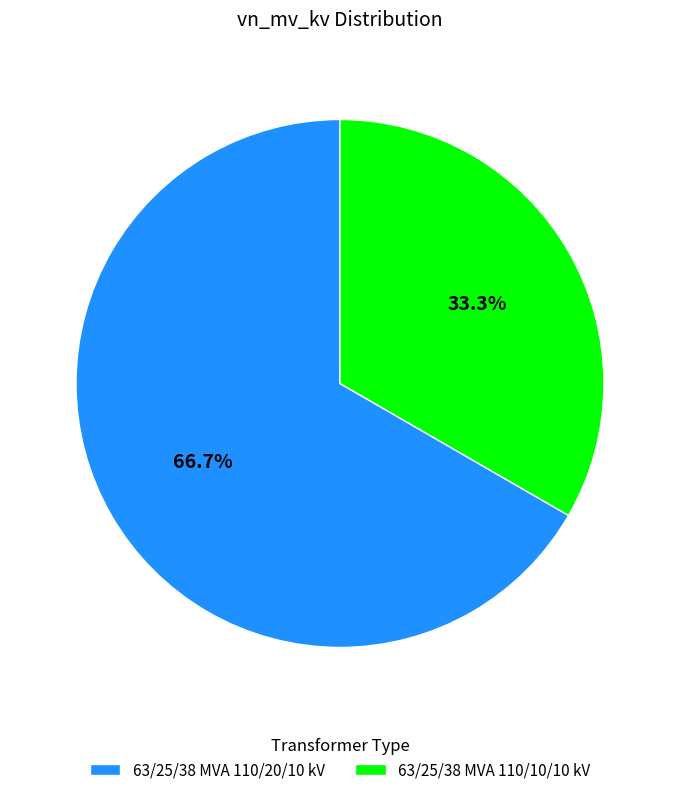

What is the total percentage of 63/25/38 MVA 110/10/10 kV and 63/25/38 MVA 110/20/10 kV?

100.0%